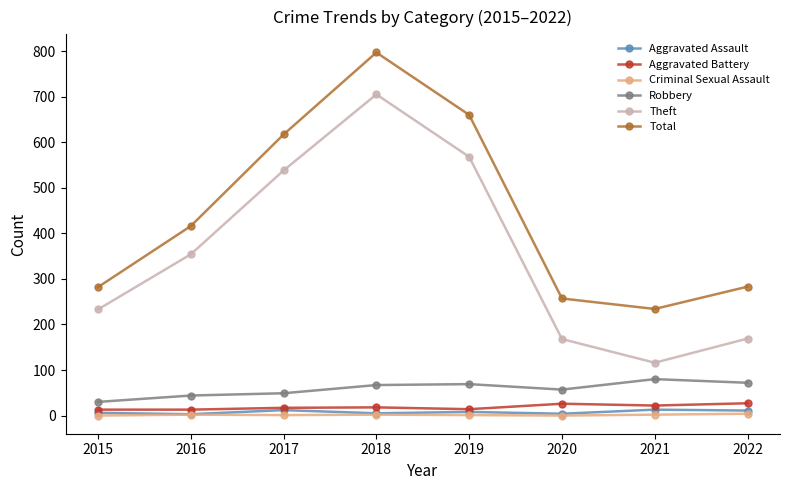

What is the sum of all Total values?

3546